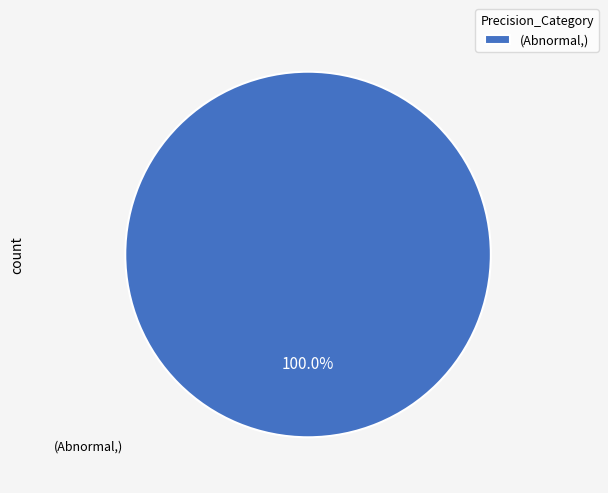

How many segments does this pie chart have?

1